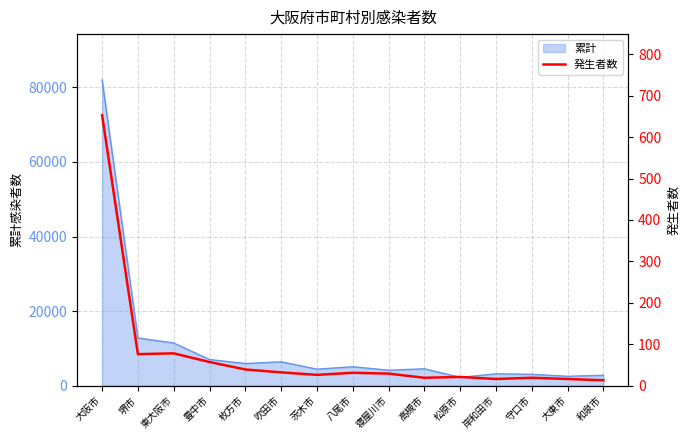

How many data points are less than 29?

7